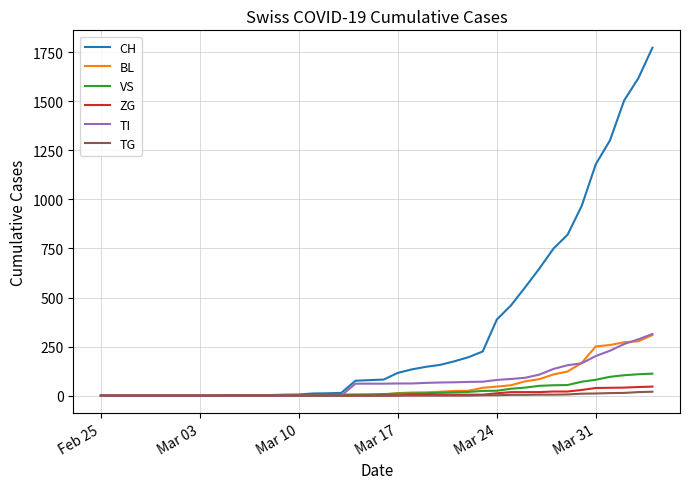

Which series has the largest total across all categories?

CH